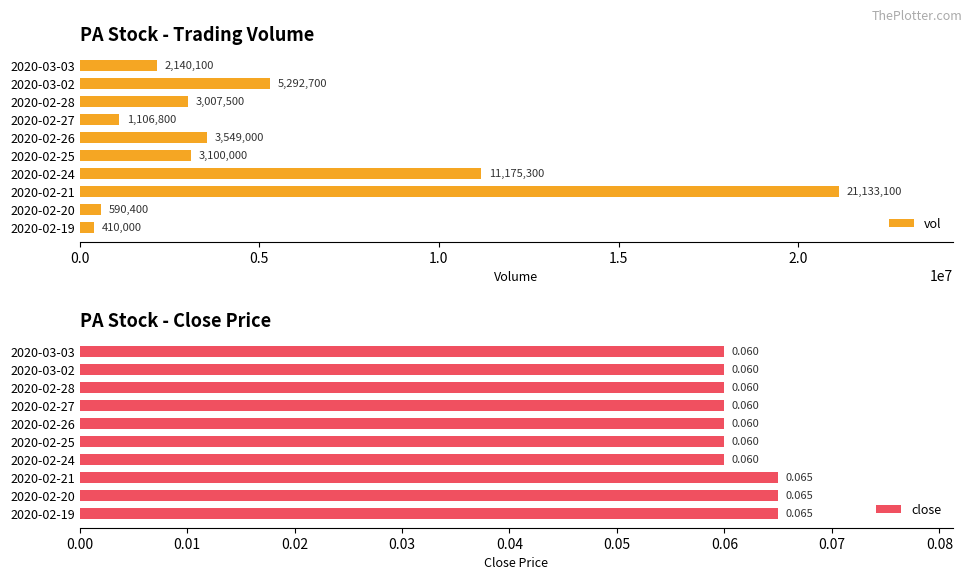

What is the difference between the second highest and second lowest values in the vol series?

10584900